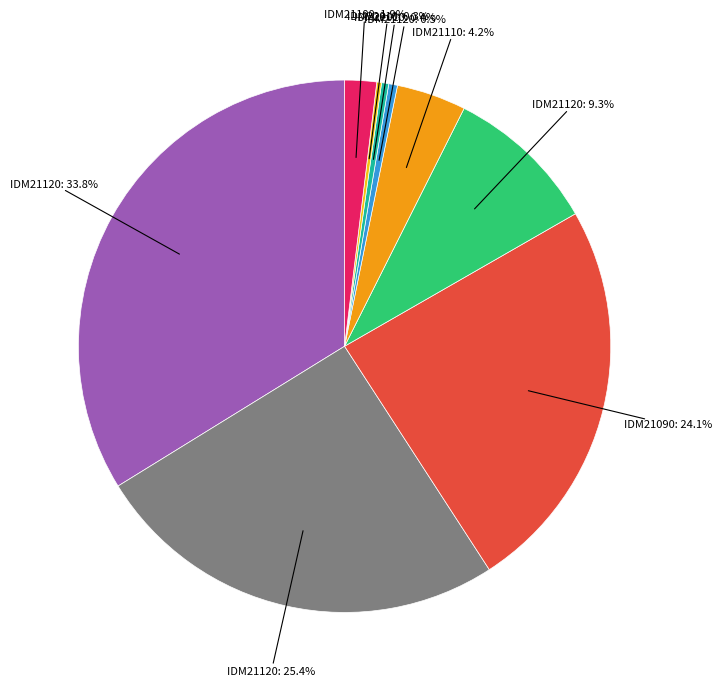

To the nearest percent, what is the average slice percentage?

11%